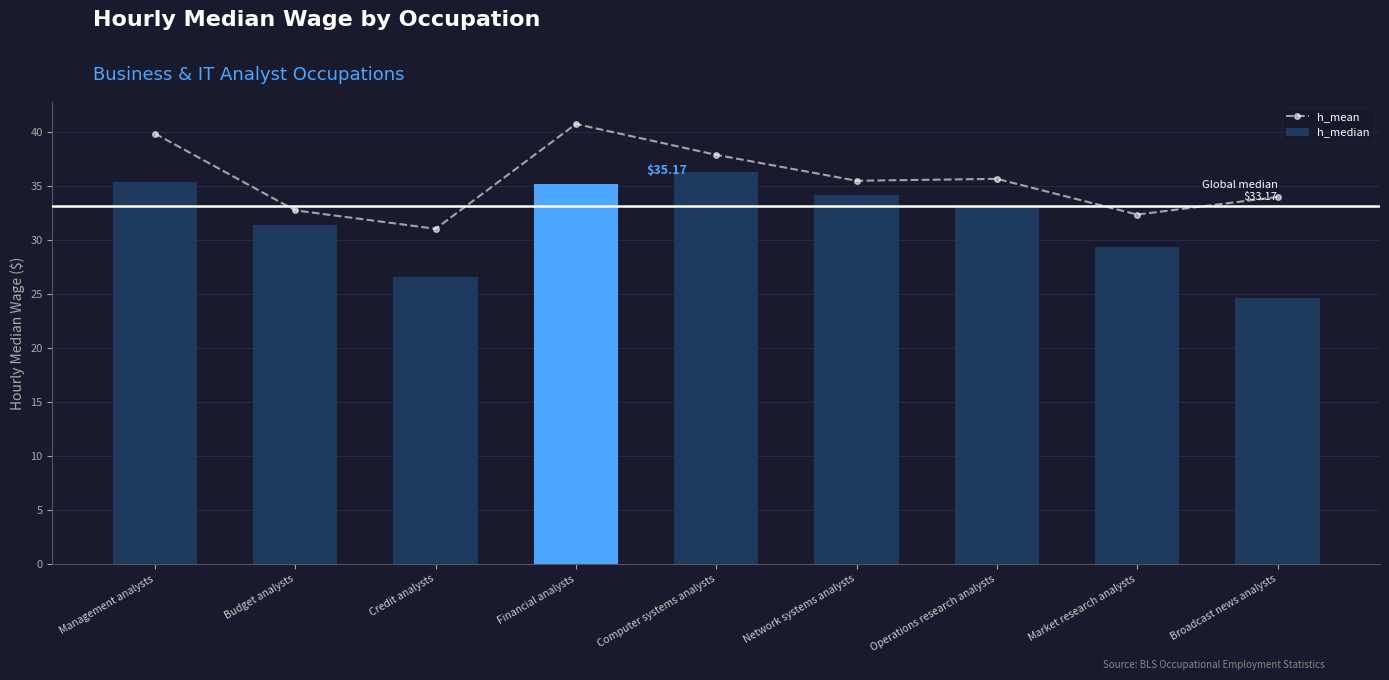

What is the label of the 5th bar from the right?

Computer systems analysts